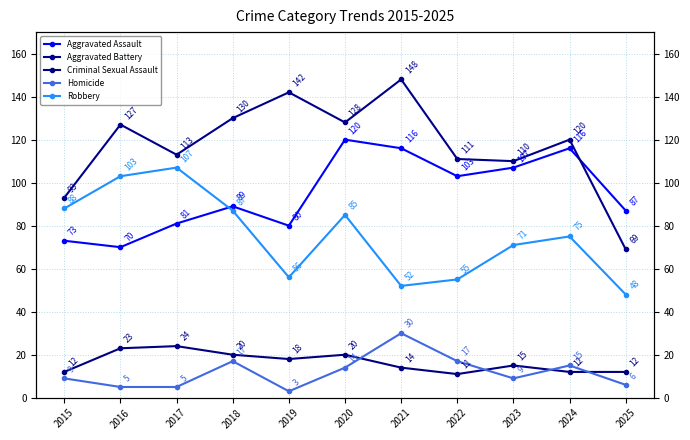

What is the difference between the highest and lowest values at 2017?

108